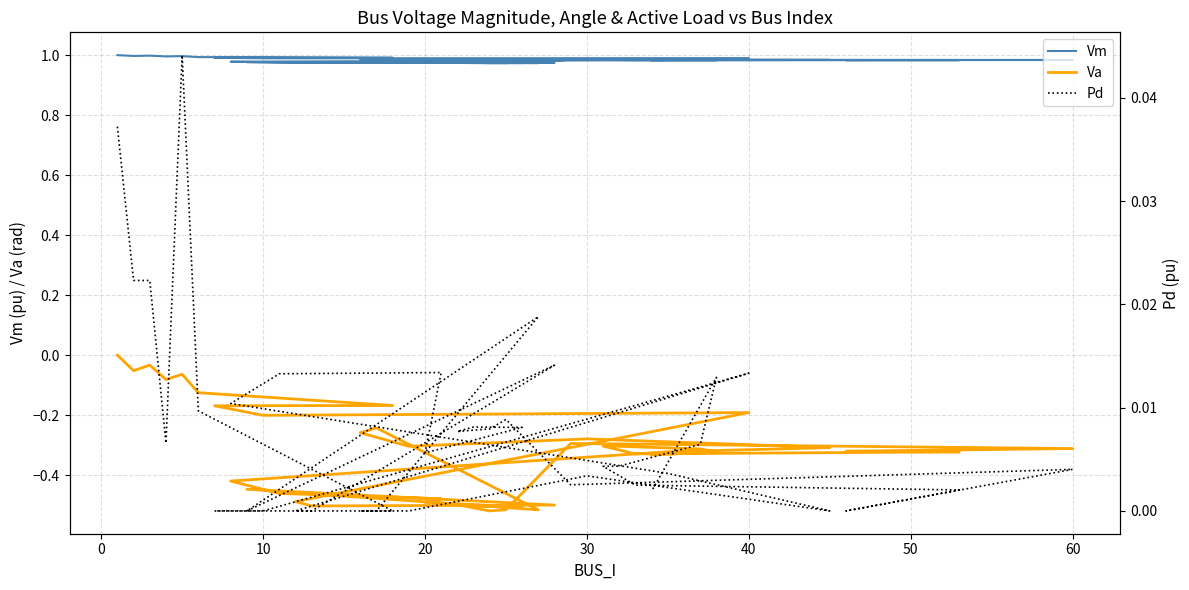

Which series has the largest total across all categories?

Vm